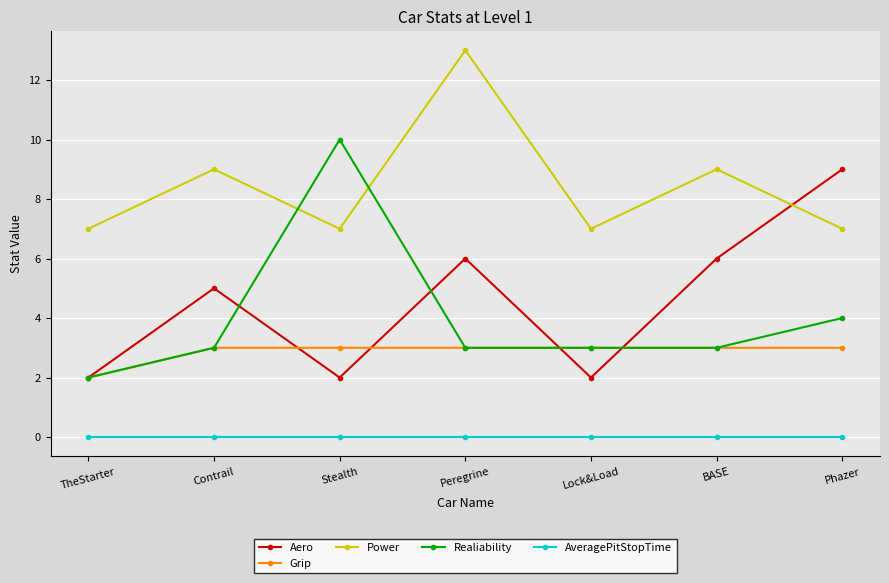

How many Power values are between 7 and 9?

6